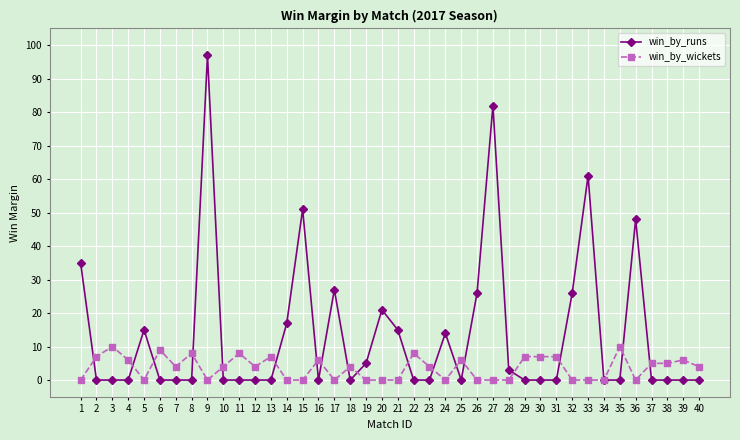

Which series has the largest total across all categories?

win_by_runs